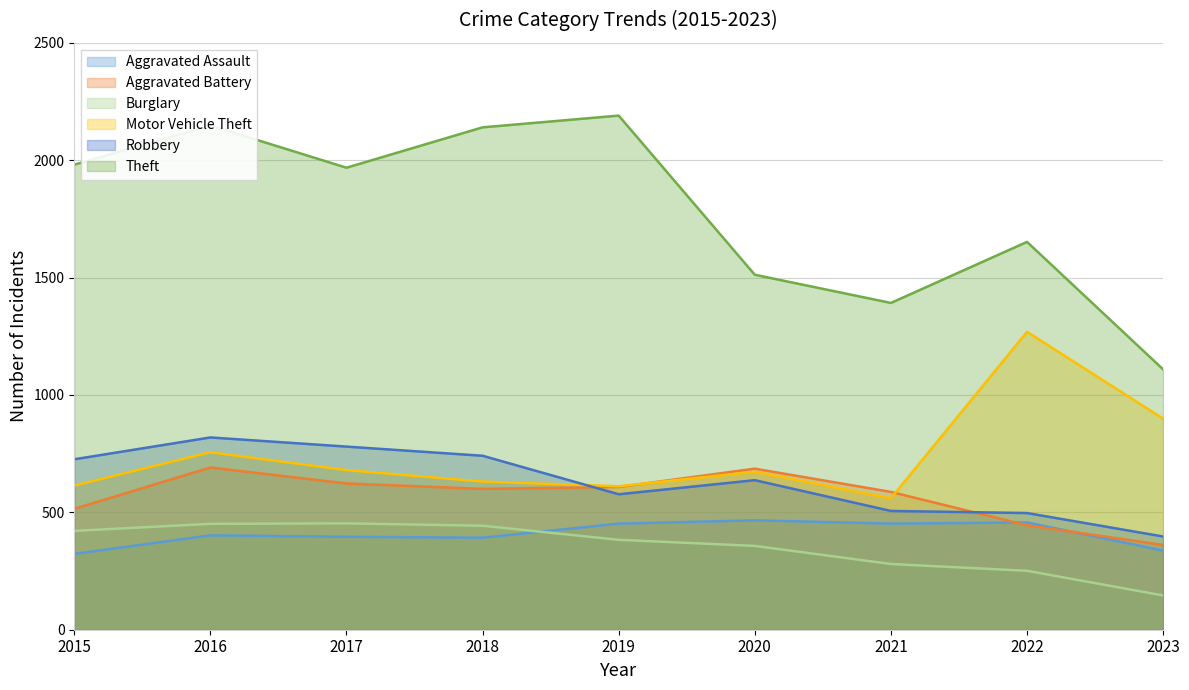

At which category does Aggravated Battery reach its first local valley?

2018